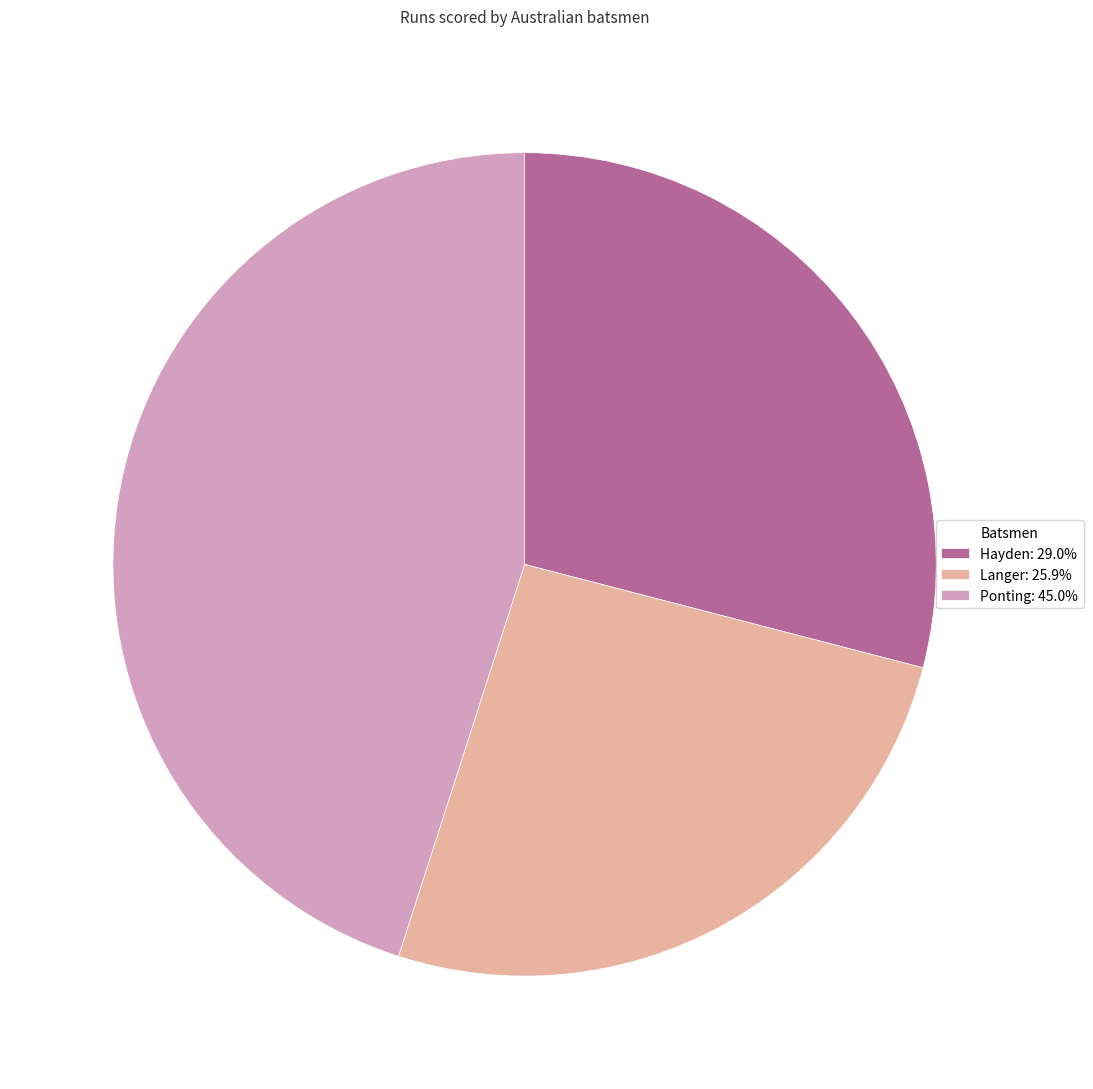

The Ponting slice represents 58% of the pie. True or false?

False